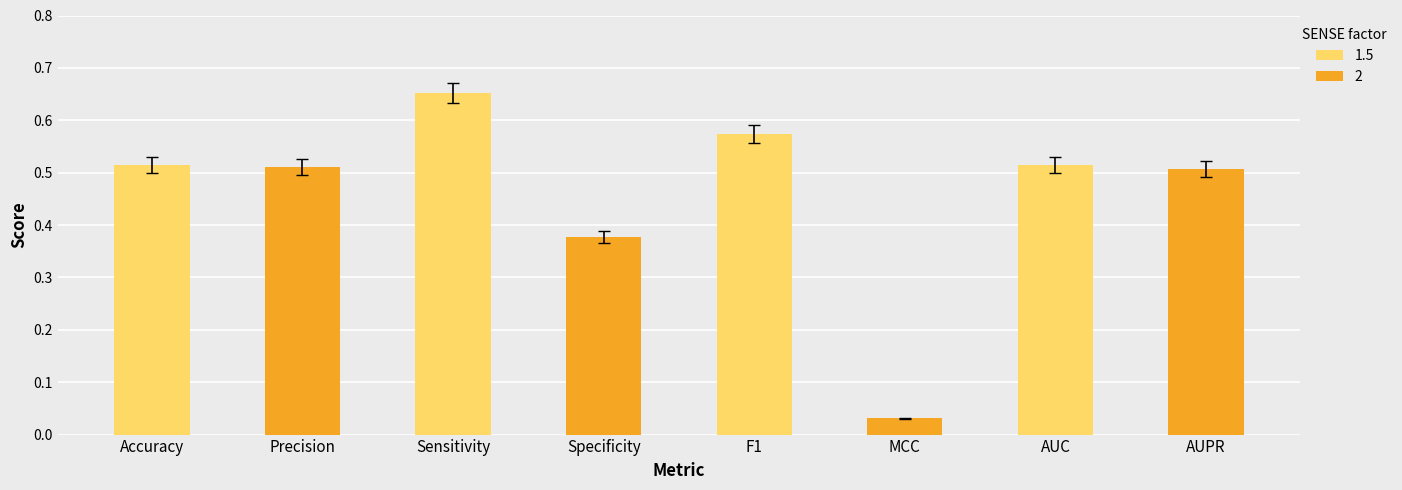

The value at AUC is 0.8. True or false?

False